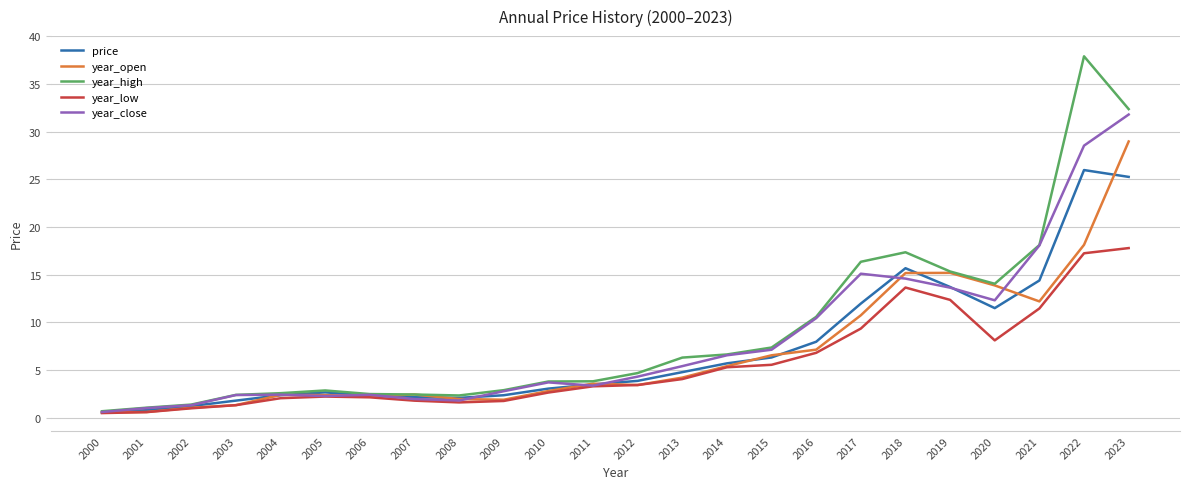

List the series in order of their peak value, lowest first.

year_low, price, year_open, year_close, year_high